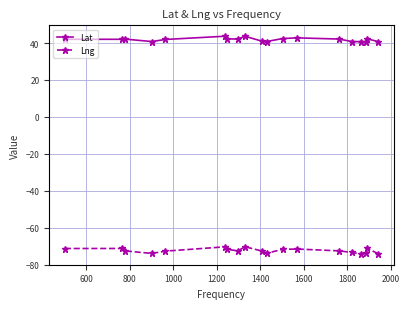

Which series has the largest range (max minus min)?

Lng